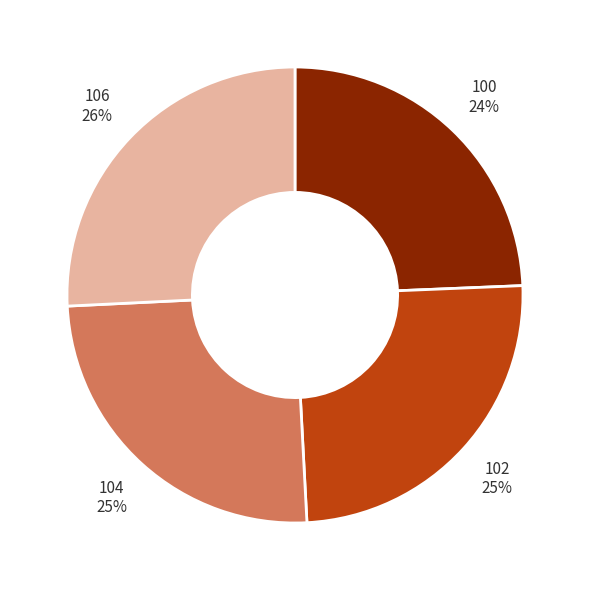

What is the ratio of the value at 106 to the value at 104?

1.0